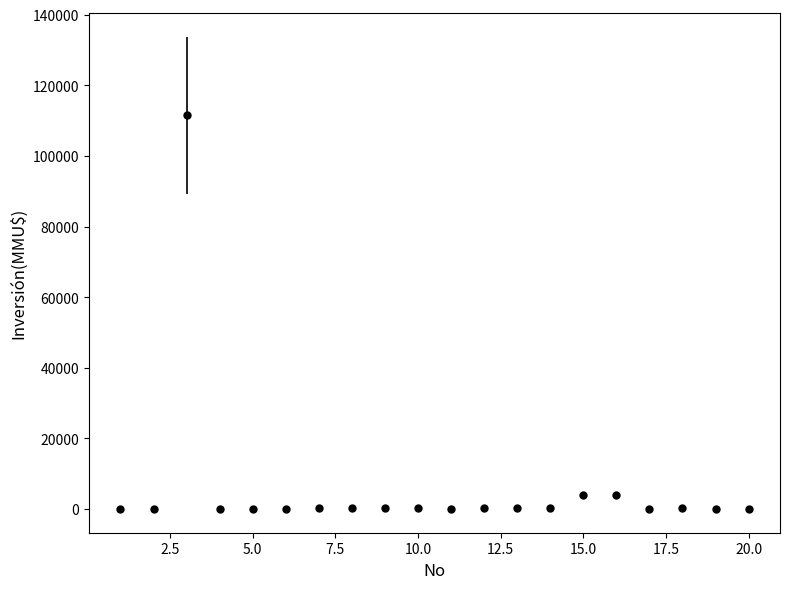

What is the average value?

6080